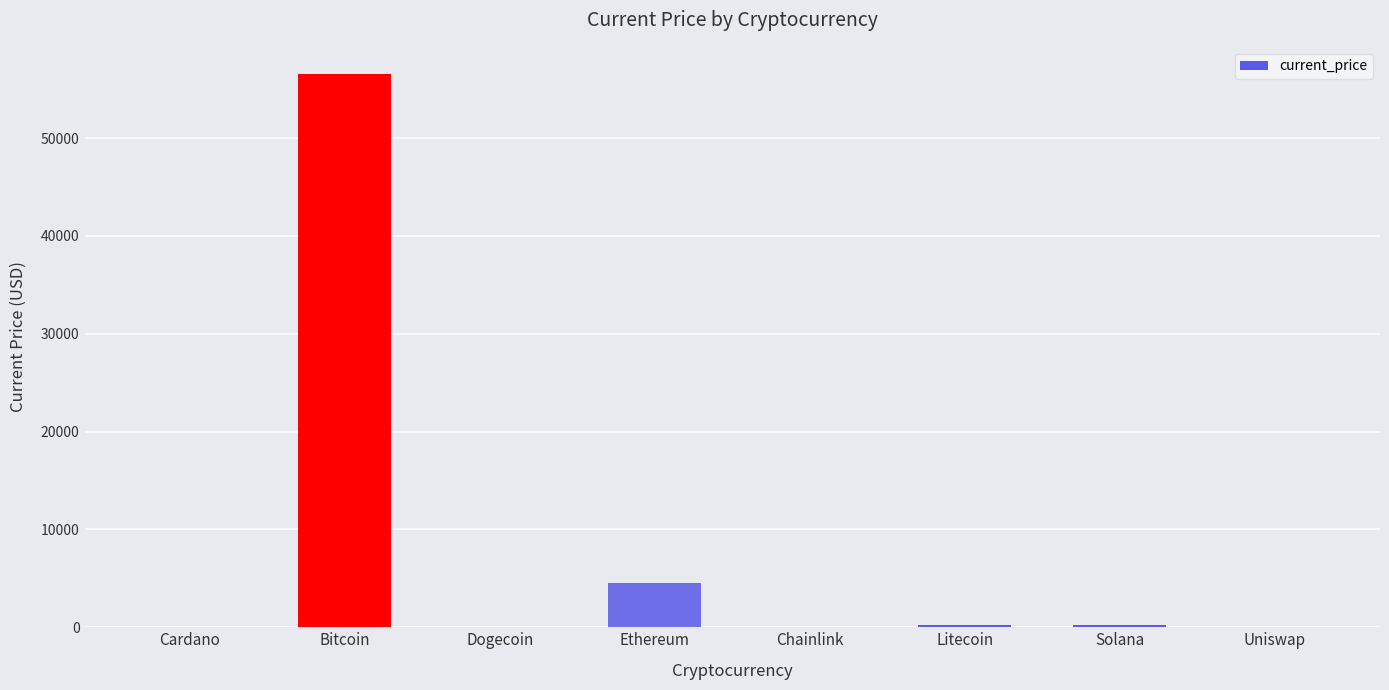

Between Cardano and Bitcoin, which is larger?

Bitcoin